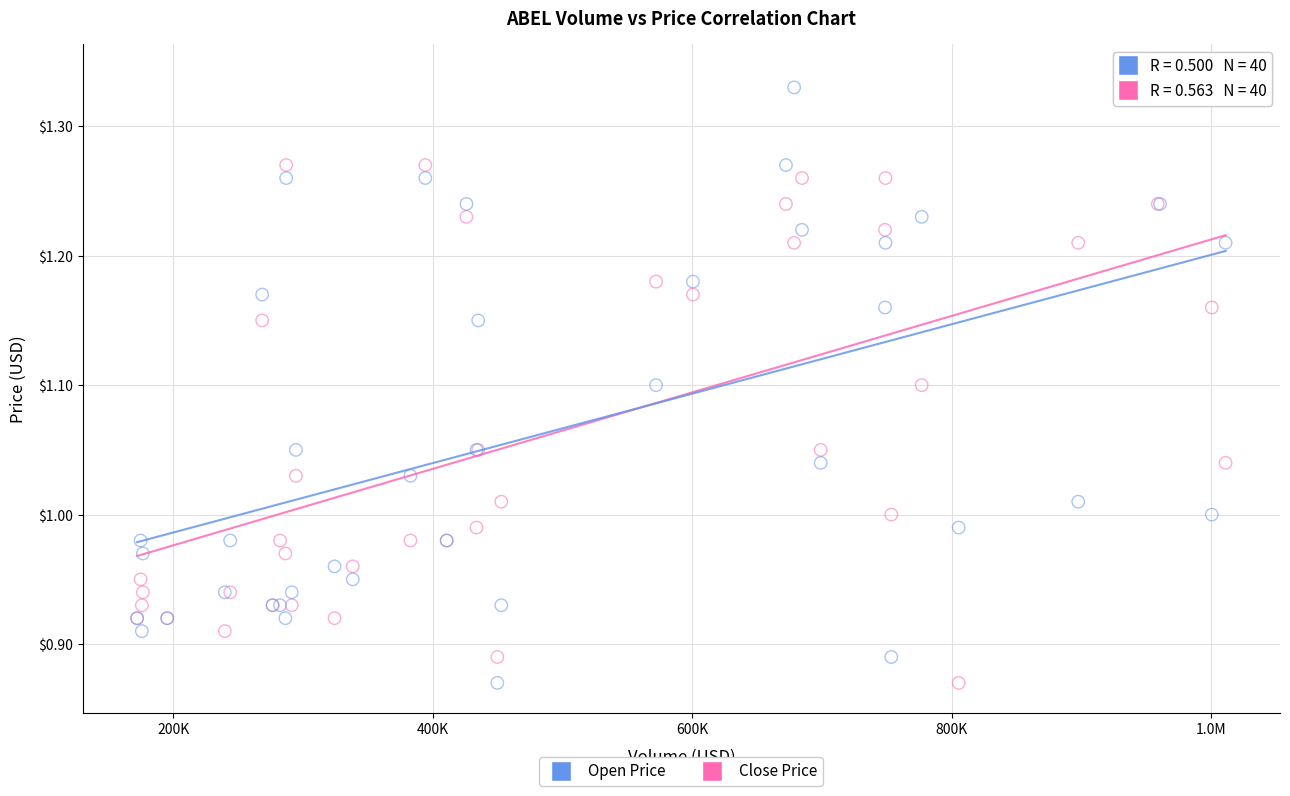

What is the X range (max minus min) for the scatter plot?

838714.7